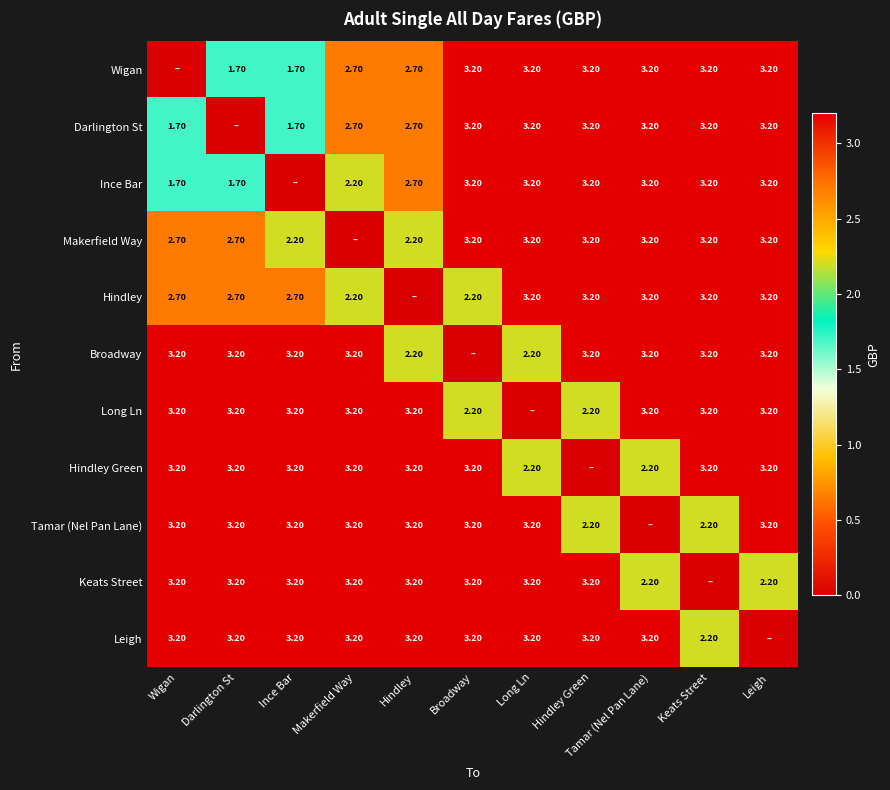

What is the difference between the Long Ln values at Hindley Green and Leigh?

1.0